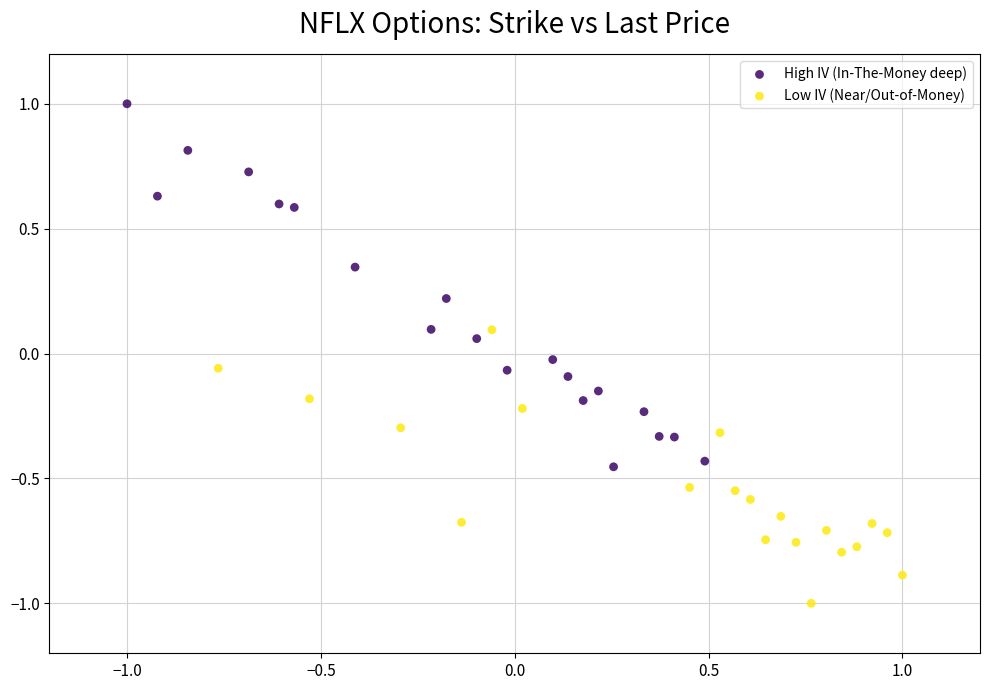

Which series reaches the minimum Y coordinate?

Low IV (Near/Out-of-Money)